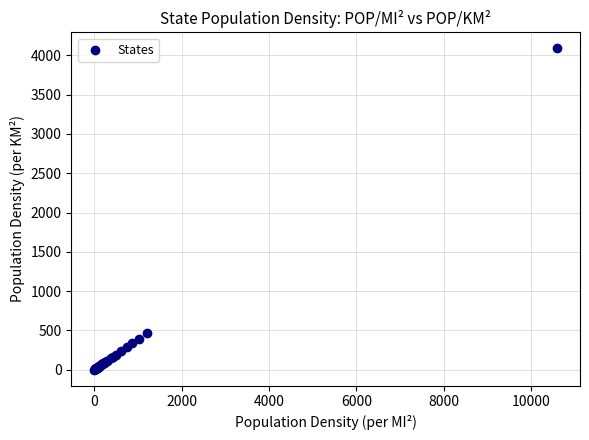

What Y value in the scatter plot is closest to 2044?

467.2